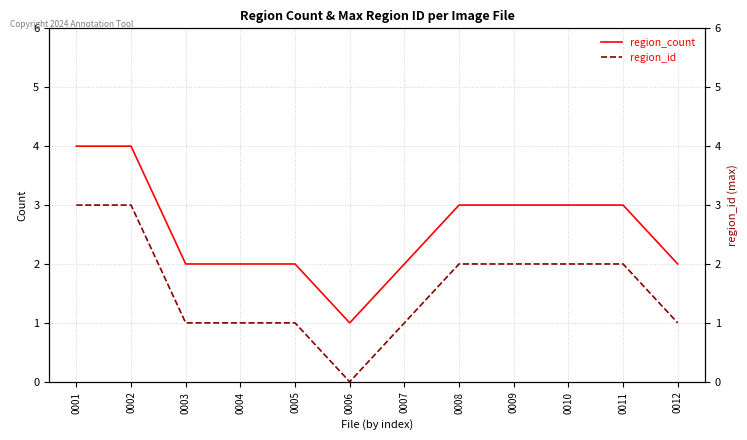

How many series are shown in this chart?

2